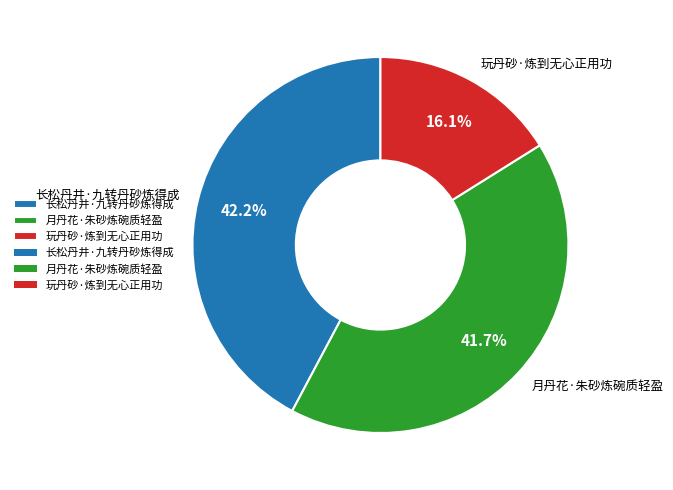

To the nearest percent, what is the difference between the 玩丹砂·炼到无心正用功 and 月丹花·朱砂炼碗质轻盈 slice percentages?

26%